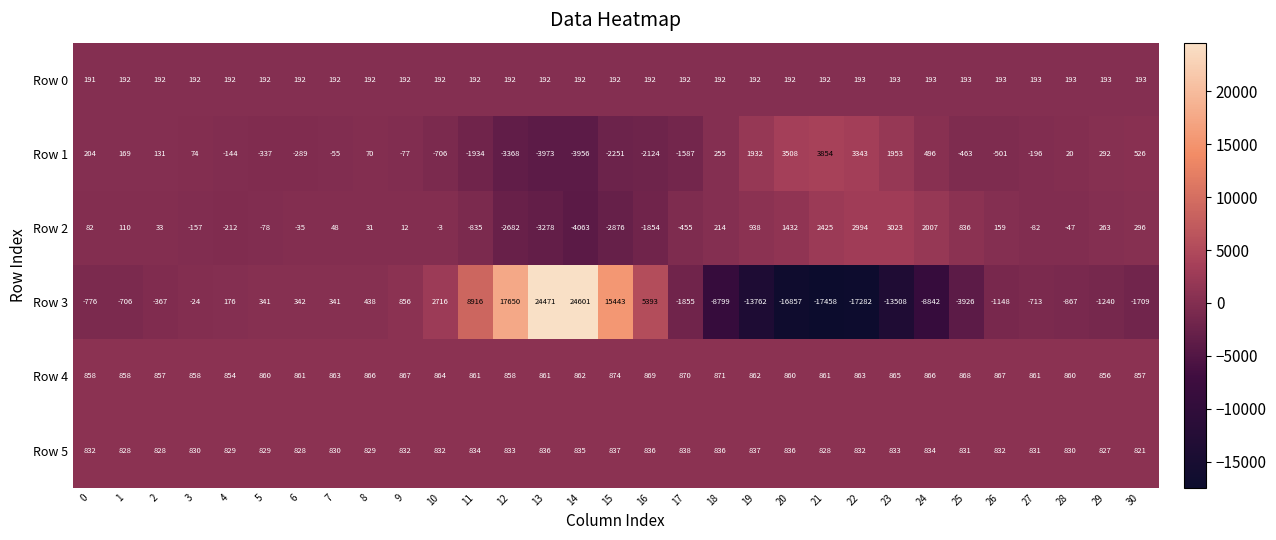

Which series has the largest range (max minus min)?

Row 3